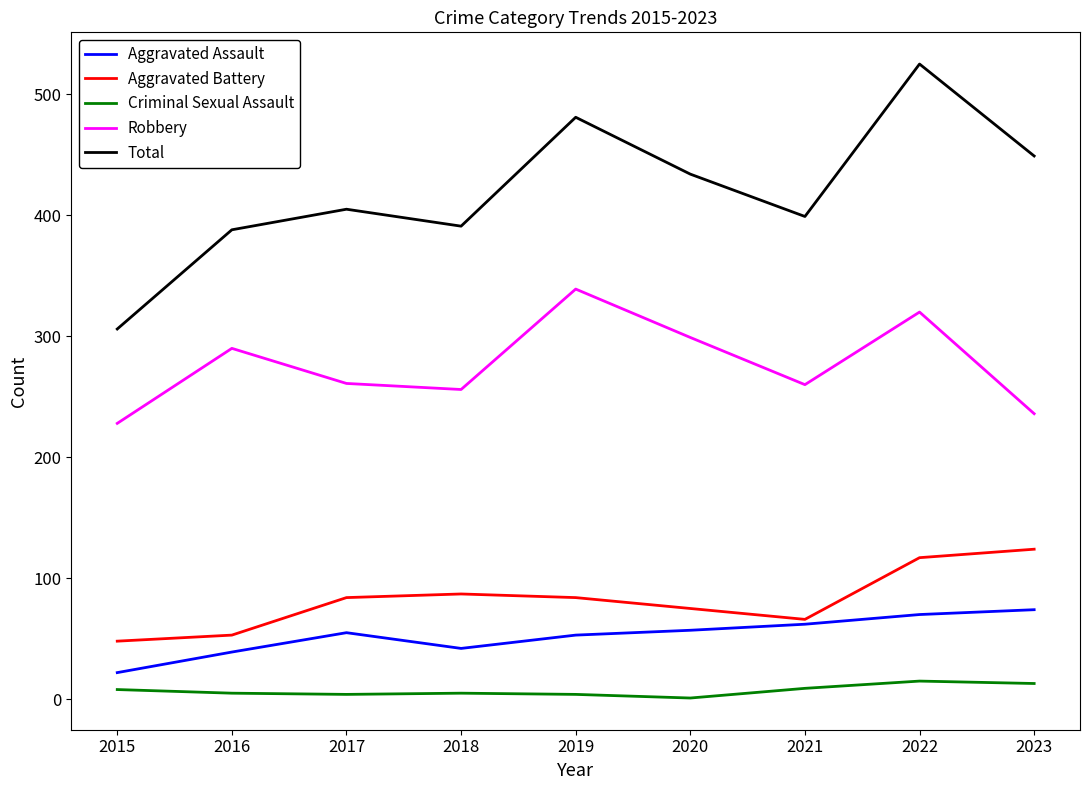

What is the maximum value shown in the chart?

525